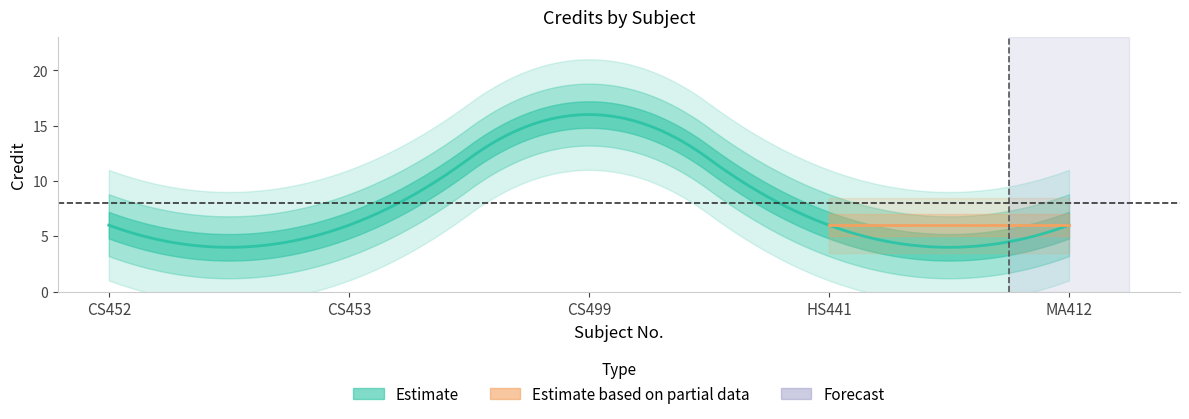

Is this an area chart (filled region under the line)?

No